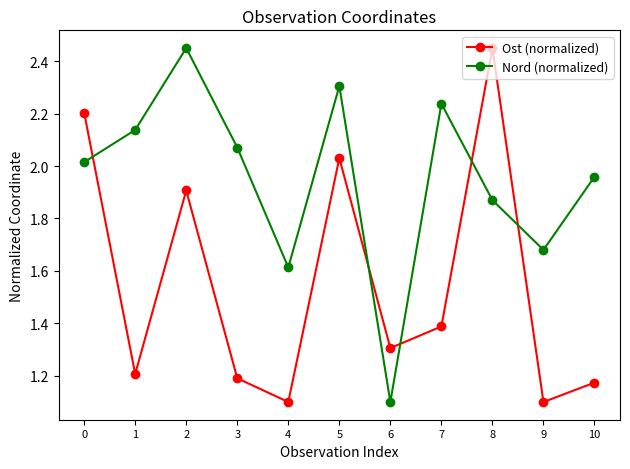

Rank the categories by Nord (normalized) value from highest to lowest.

2, 5, 7, 1, 3, 0, 10, 8, 9, 4, 6